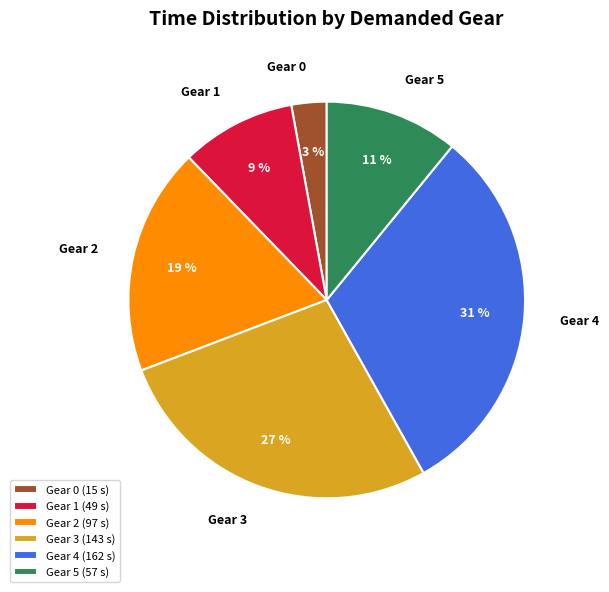

What percentage is the Gear 0 slice, to the nearest percent?

3%